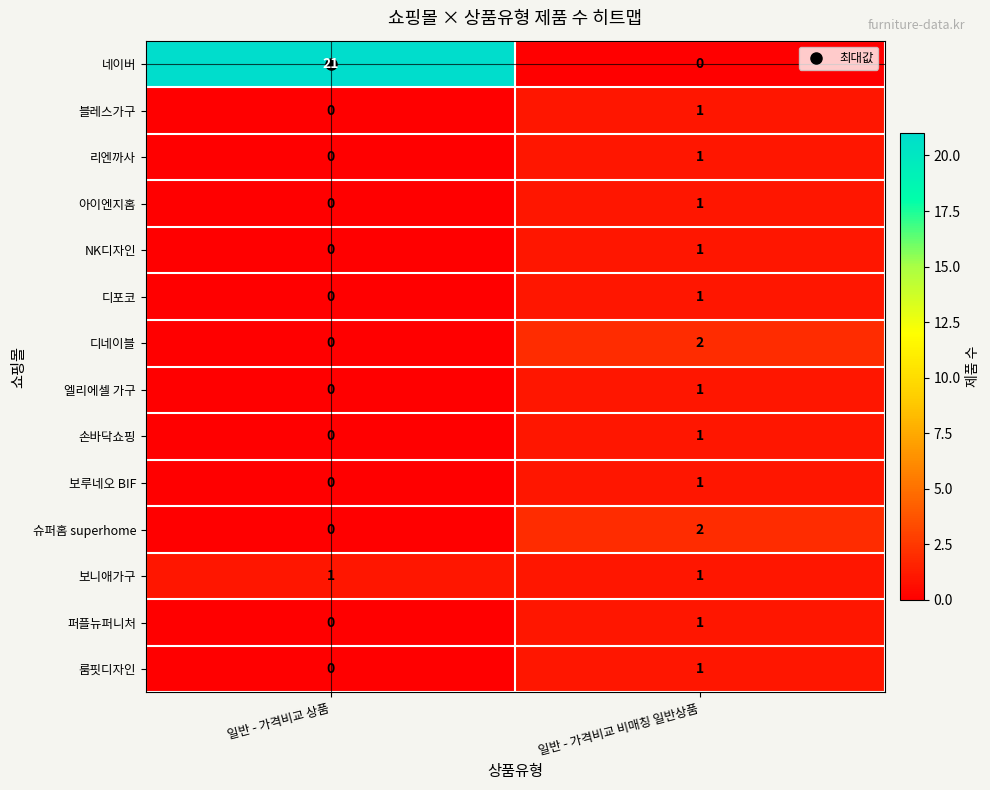

Is the value of 엘리에셀 가구 at 일반 - 가격비교 비매칭 일반상품 greater than the value of 룸핏디자인 at 일반 - 가격비교 상품?

Yes